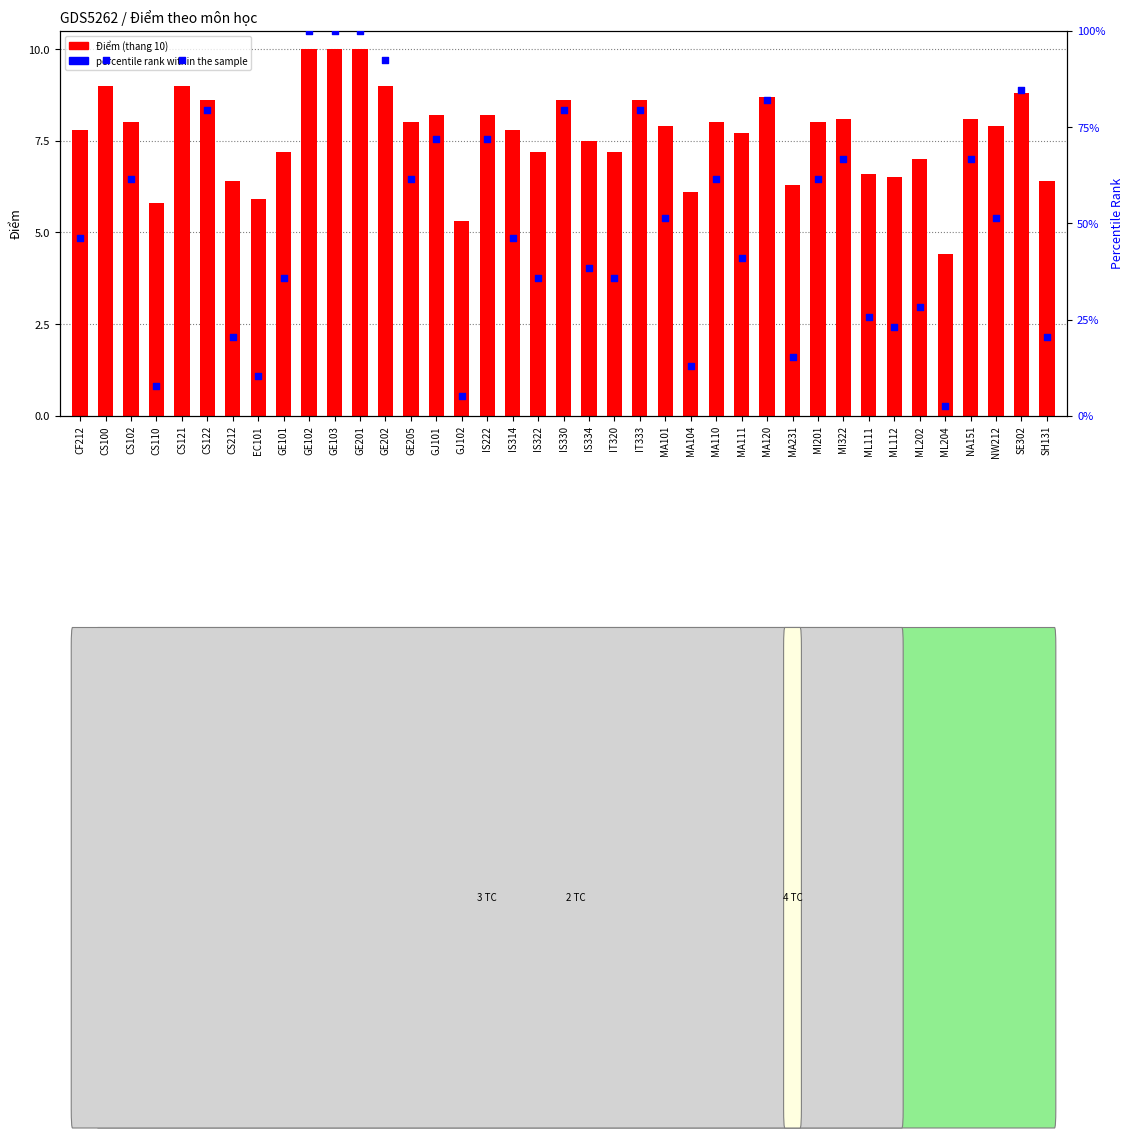

Which has a higher value, IS322 or MA120?

MA120